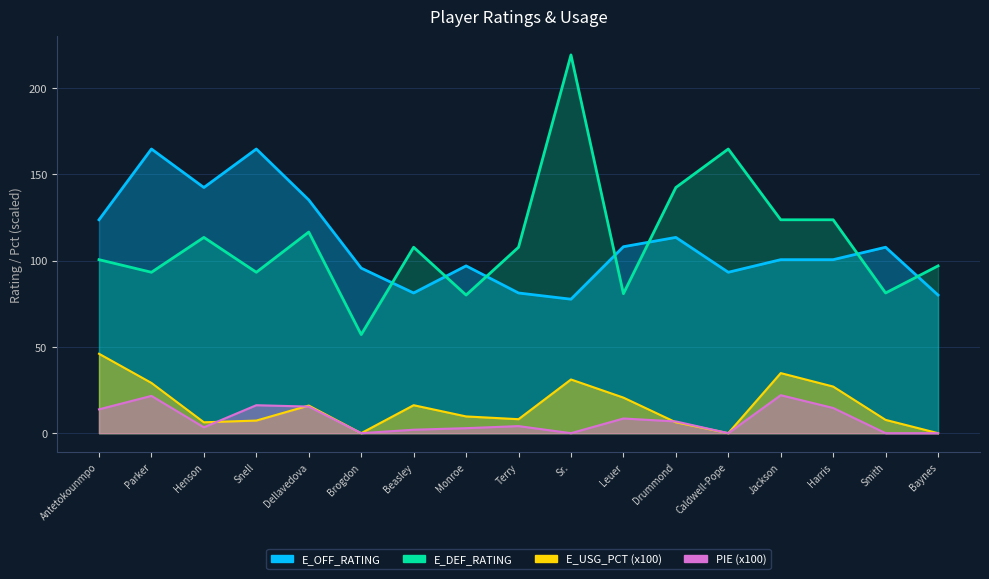

What is the label of the 14th point from the right?

Snell